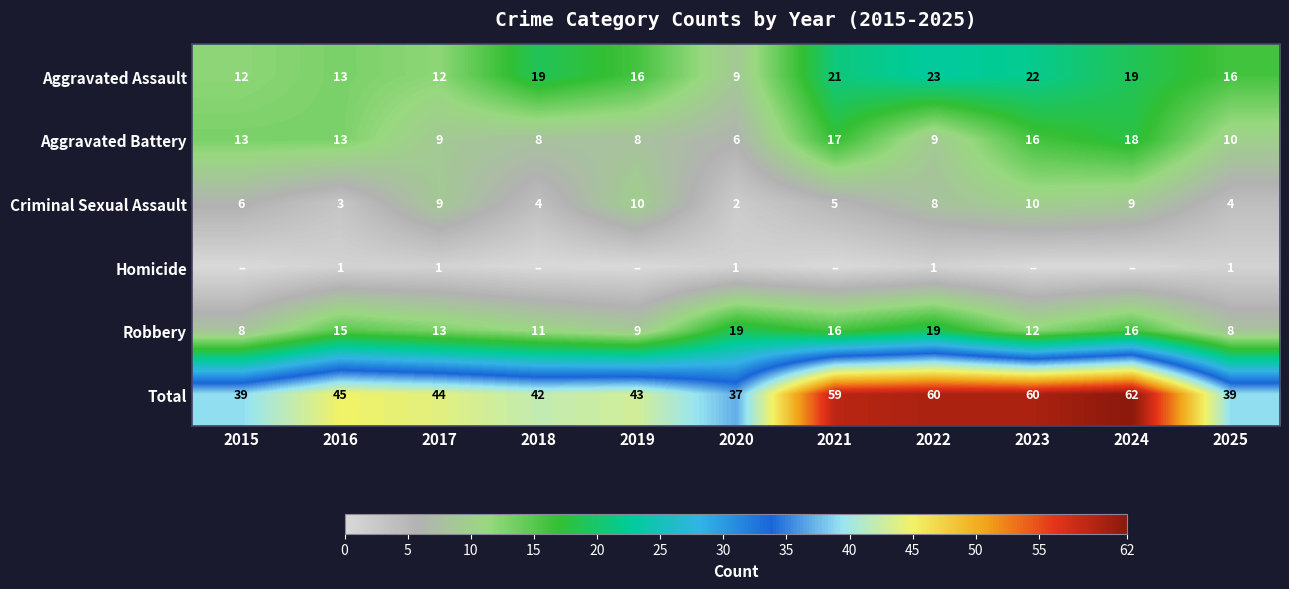

Is the value of Criminal Sexual Assault at 2018 greater than the value of Aggravated Assault at 2018?

No